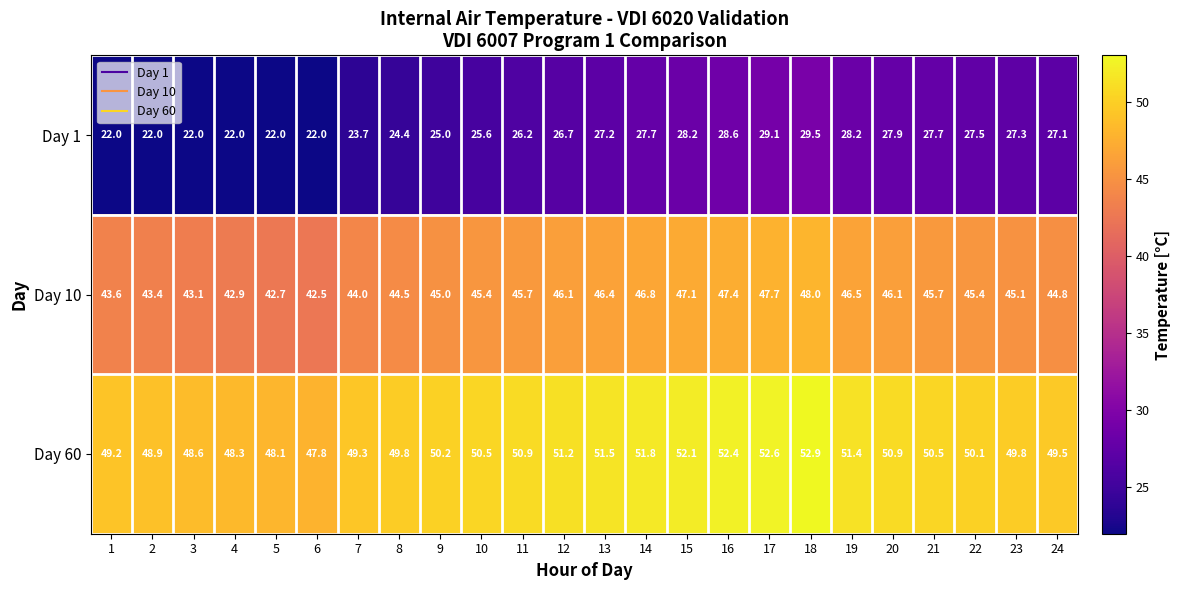

Which series has the largest total across all categories?

Day 60